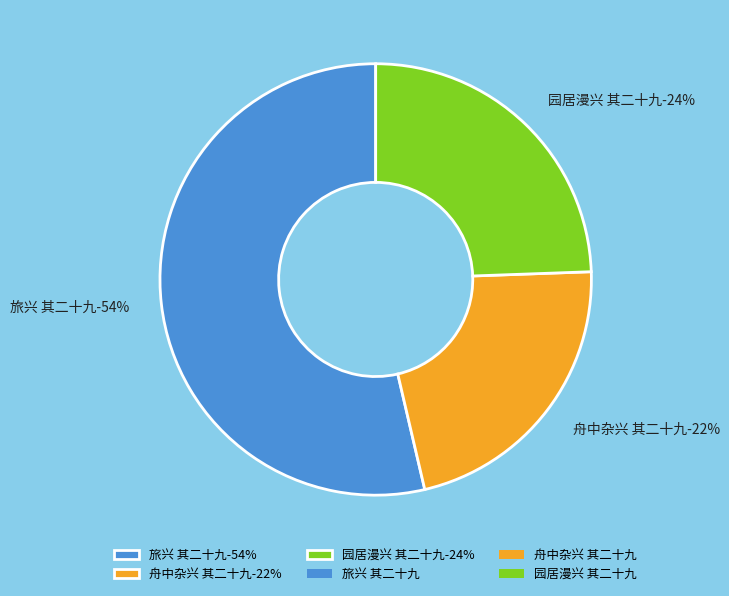

To the nearest percent, what is the combined percentage of 旅兴 其二十九 and 舟中杂兴 其二十九?

76%